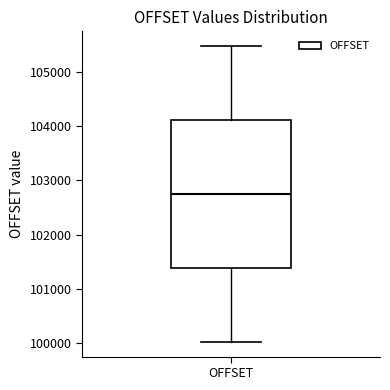

Read this box plot against the y-axis: the position of the median line, the range covered by the box, and the ends of both whiskers. The values are not printed on the chart, so give them approximately, as read against the axis.

median 102700, box 101400 to 104100, whiskers 100000 to 105500